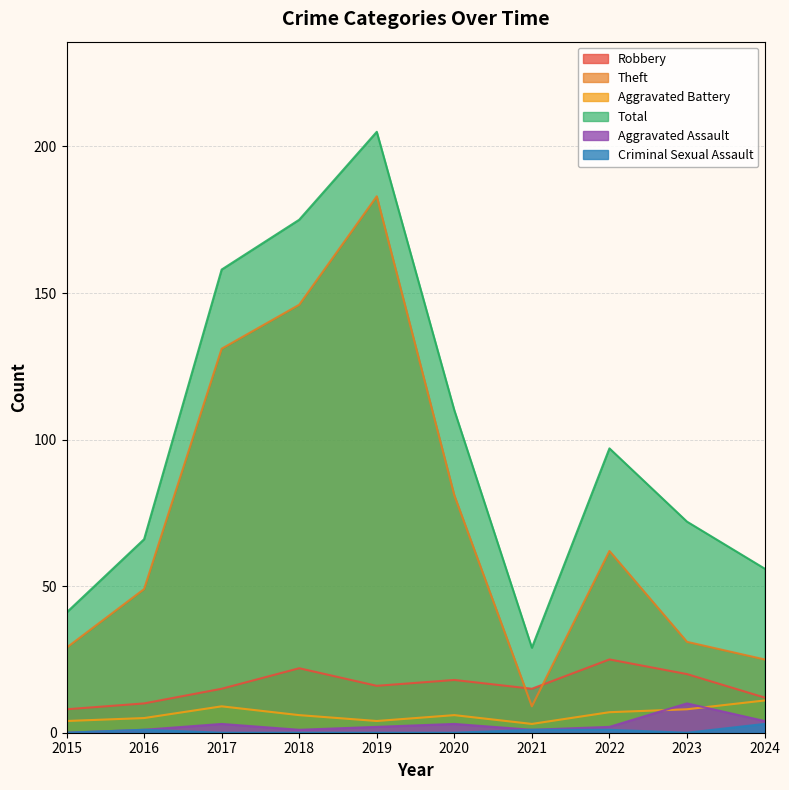

At which category does Aggravated Battery reach its first local peak?

2017